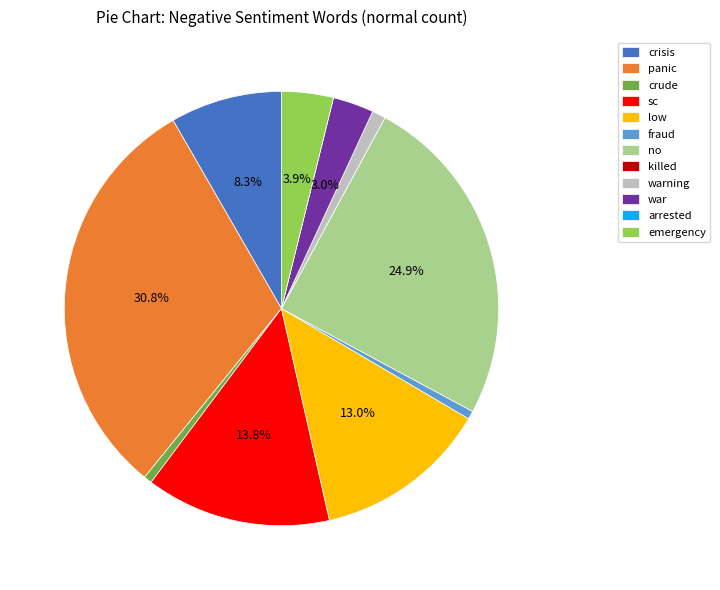

Which slice is the largest?

panic